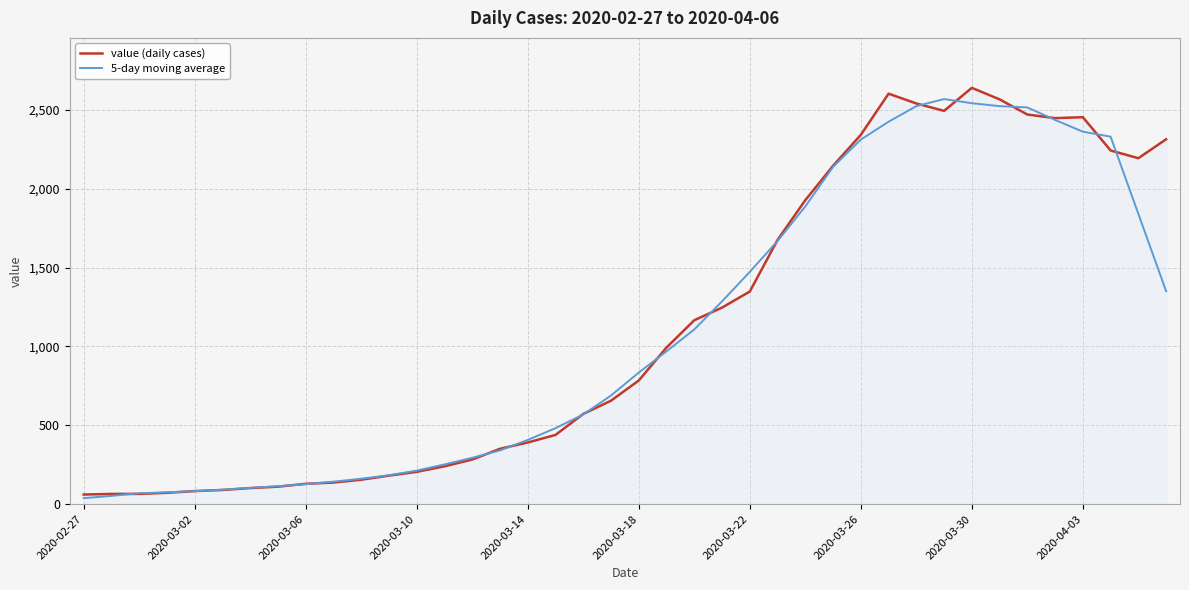

What is the minimum value for value (daily cases)?

61.0